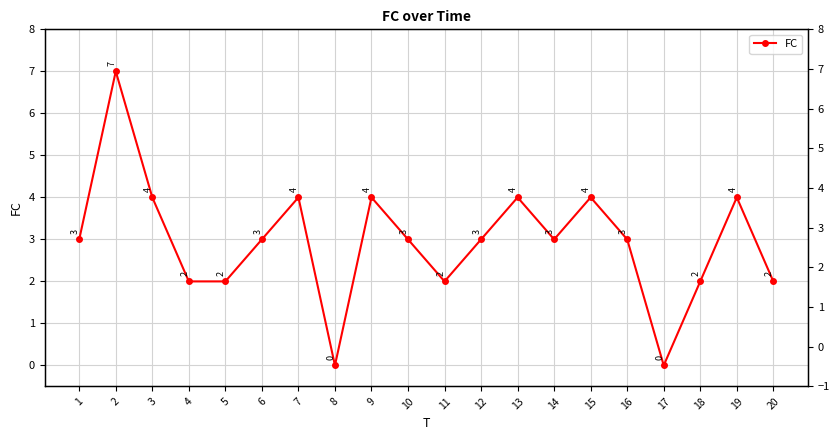

List the labels in order of value, largest first.

2, 3, 7, 9, 13, 15, 19, 1, 6, 10, 12, 14, 16, 4, 5, 11, 18, 20, 8, 17